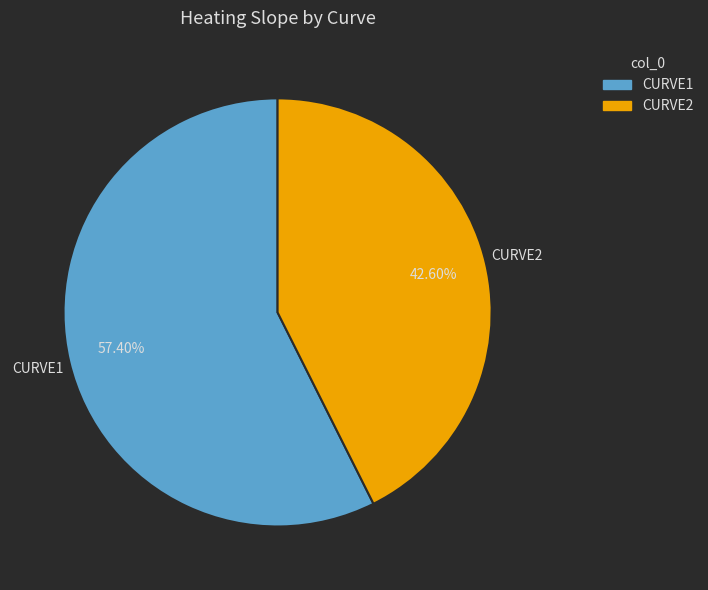

To the nearest percent, what portion does CURVE2 represent?

43%